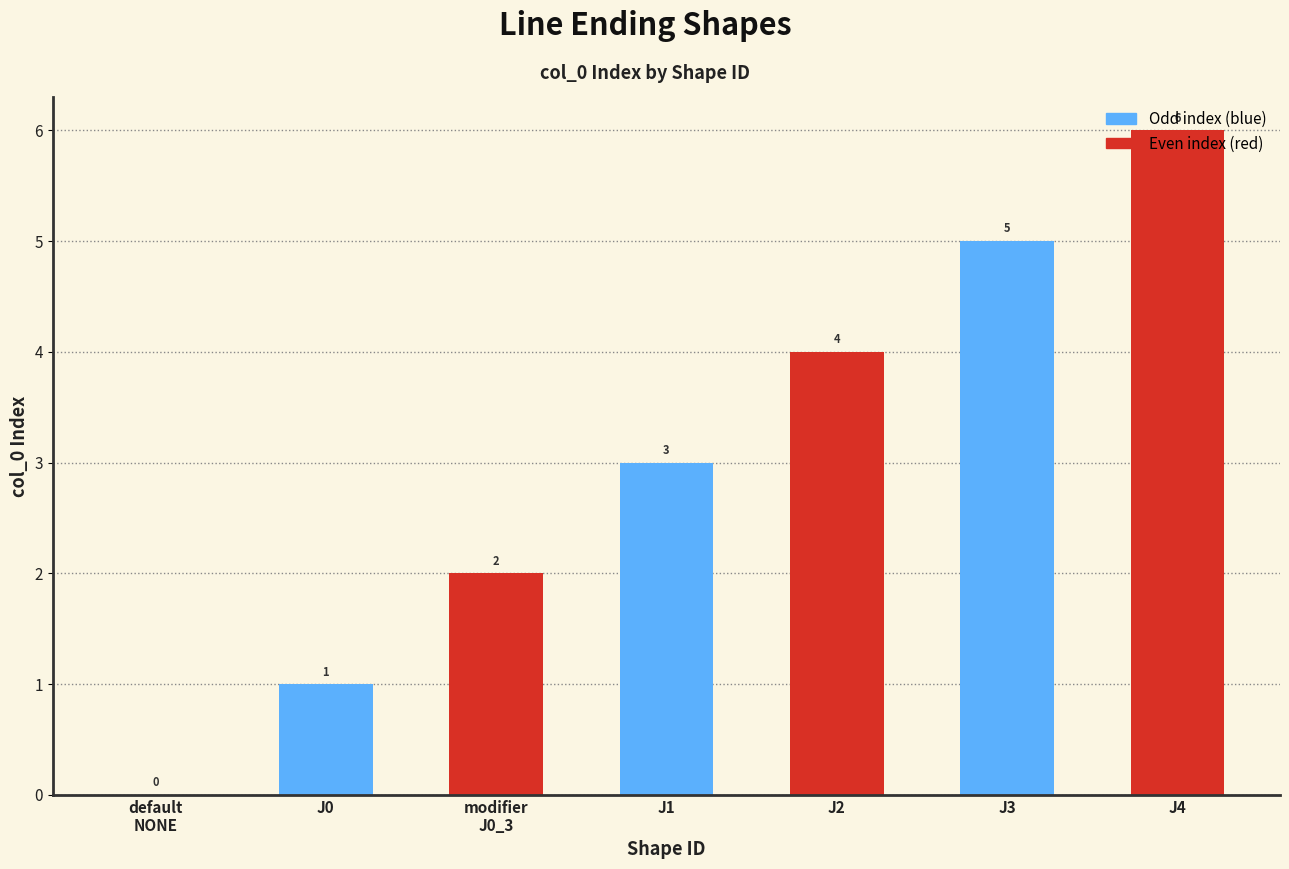

What is the maximum value shown in the chart?

6